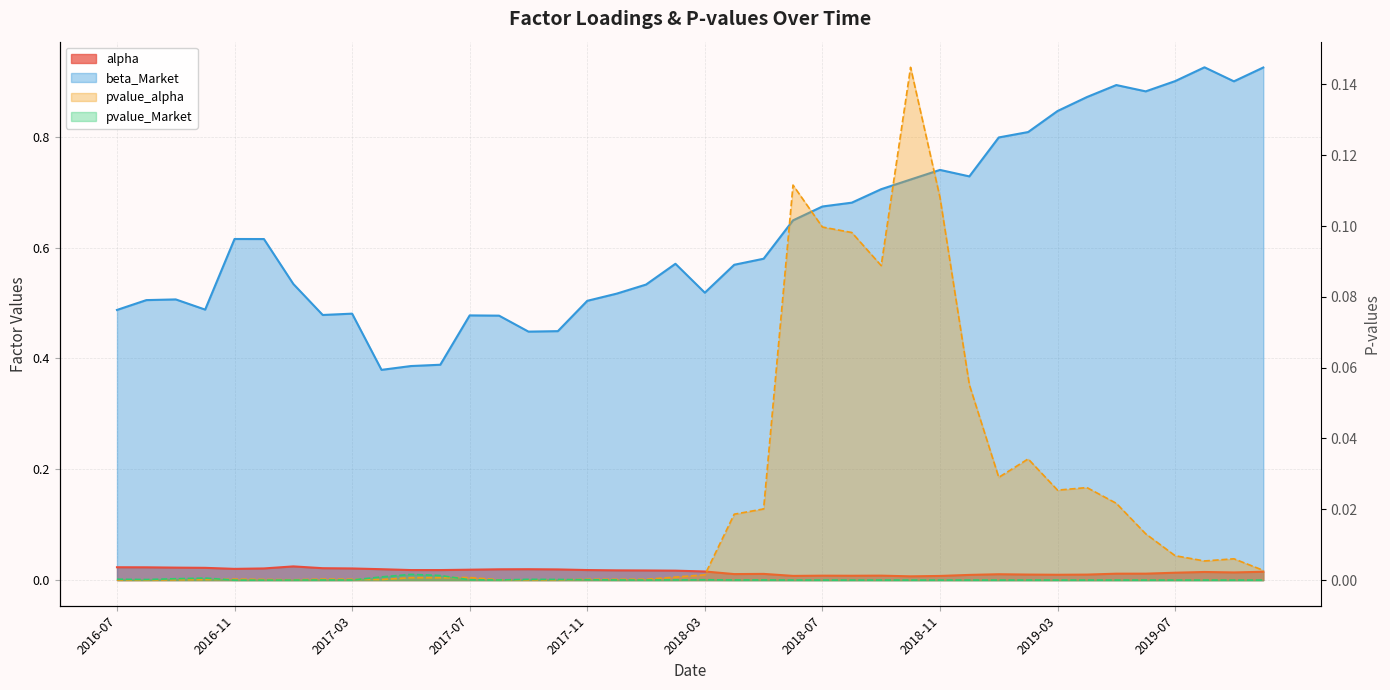

How many interior local peaks does the beta_Market series have?

8